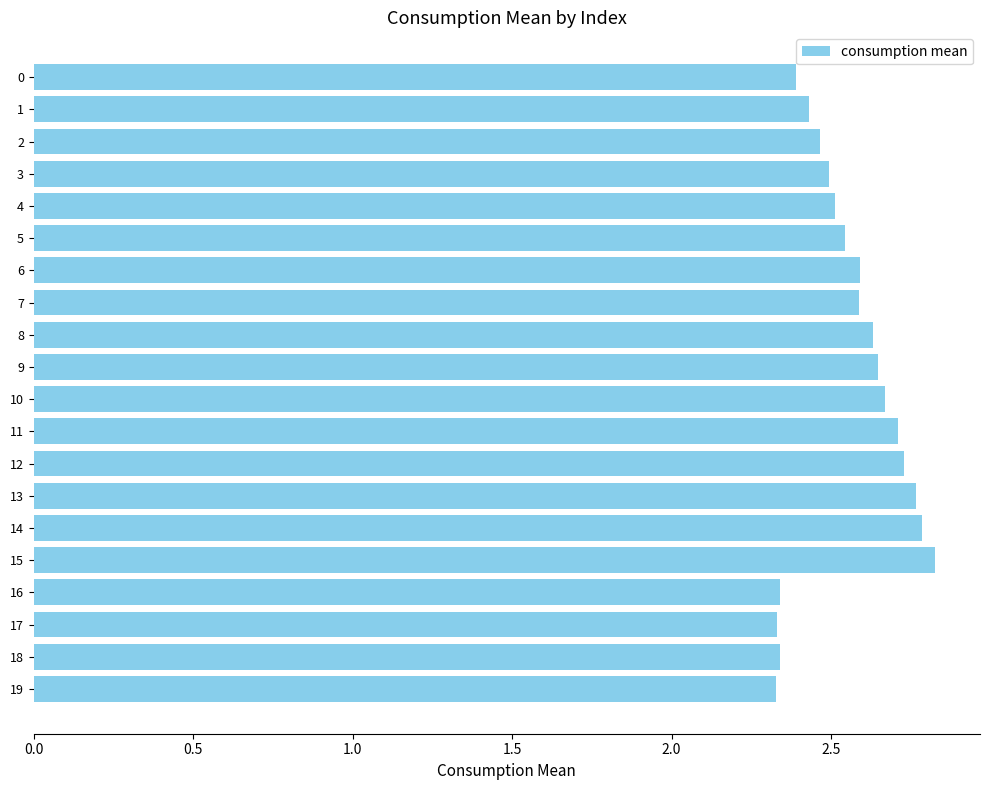

How many bars are there in total?

20